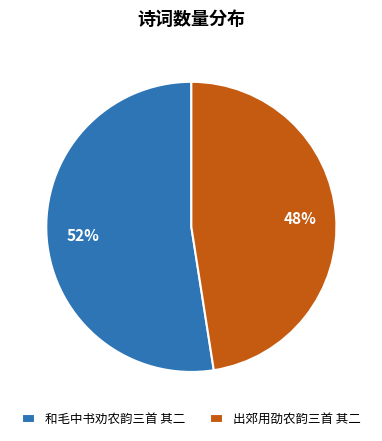

True or false: 和毛中书劝农韵三首 其二 accounts for 52% of the total.

True